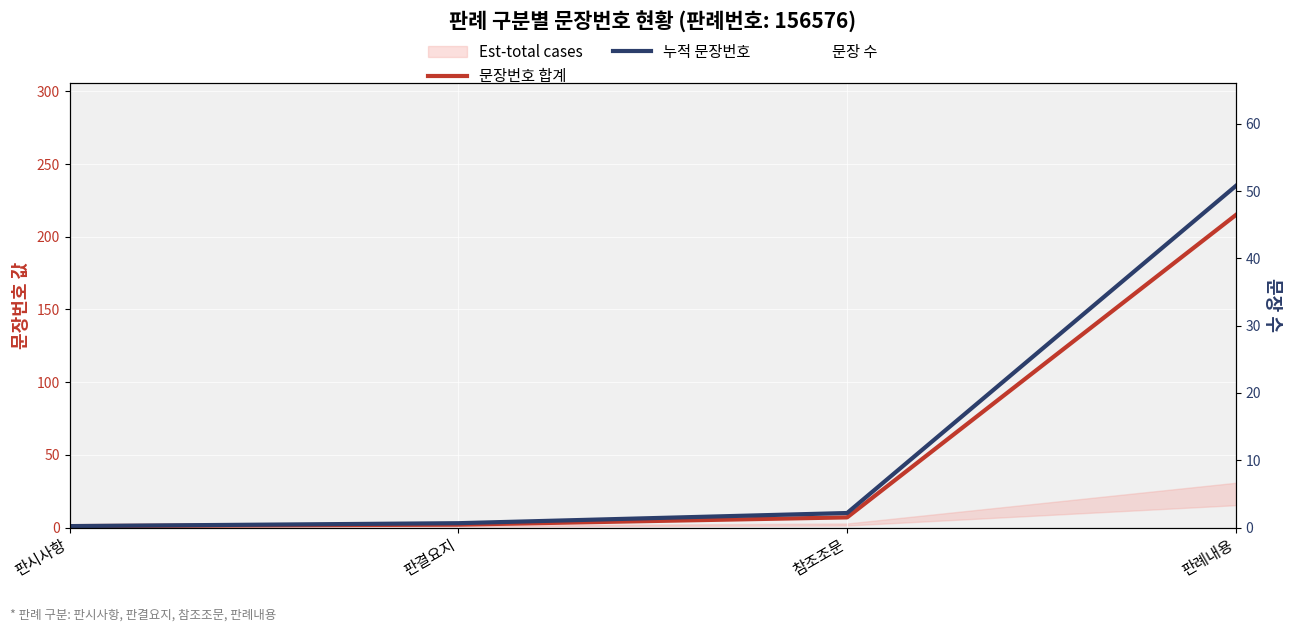

True or false: 문장번호 합계 has a value of 215 at 판례내용.

True